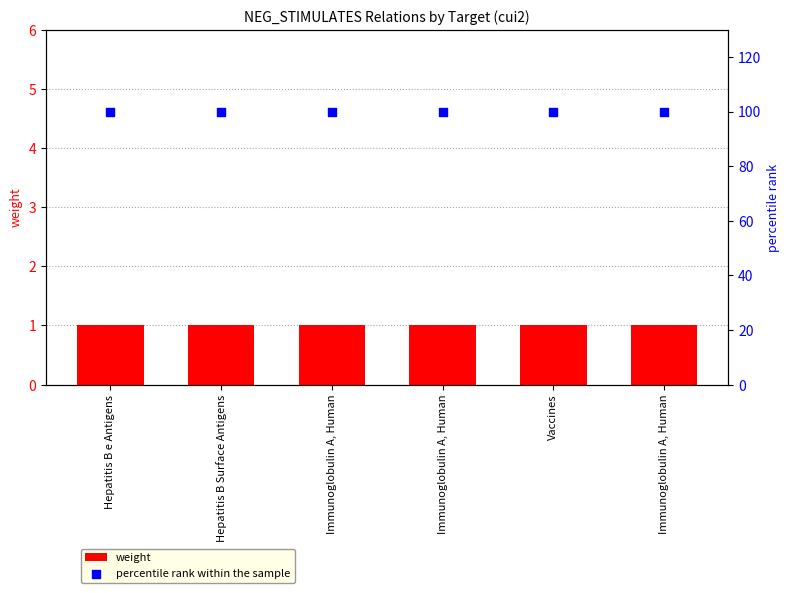

Is the value of percentile rank within the sample at Immunoglobulin A, Human greater than the value of weight at Immunoglobulin A, Human?

Yes